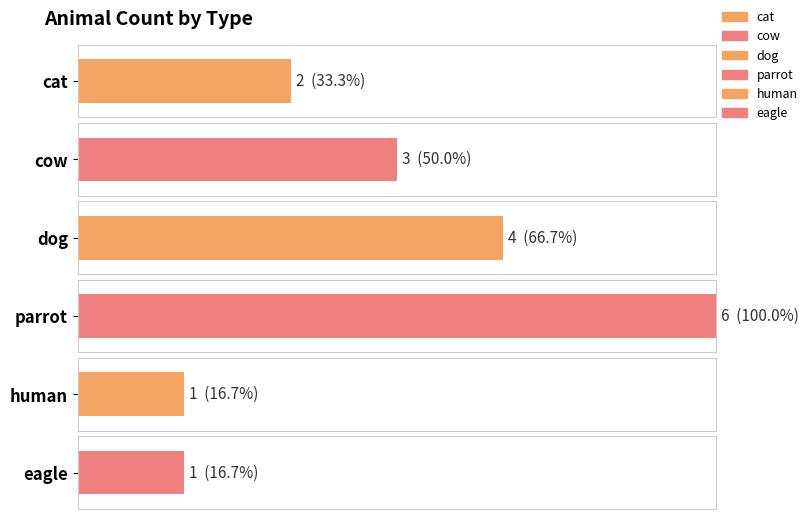

Which has a higher value, human or parrot?

parrot